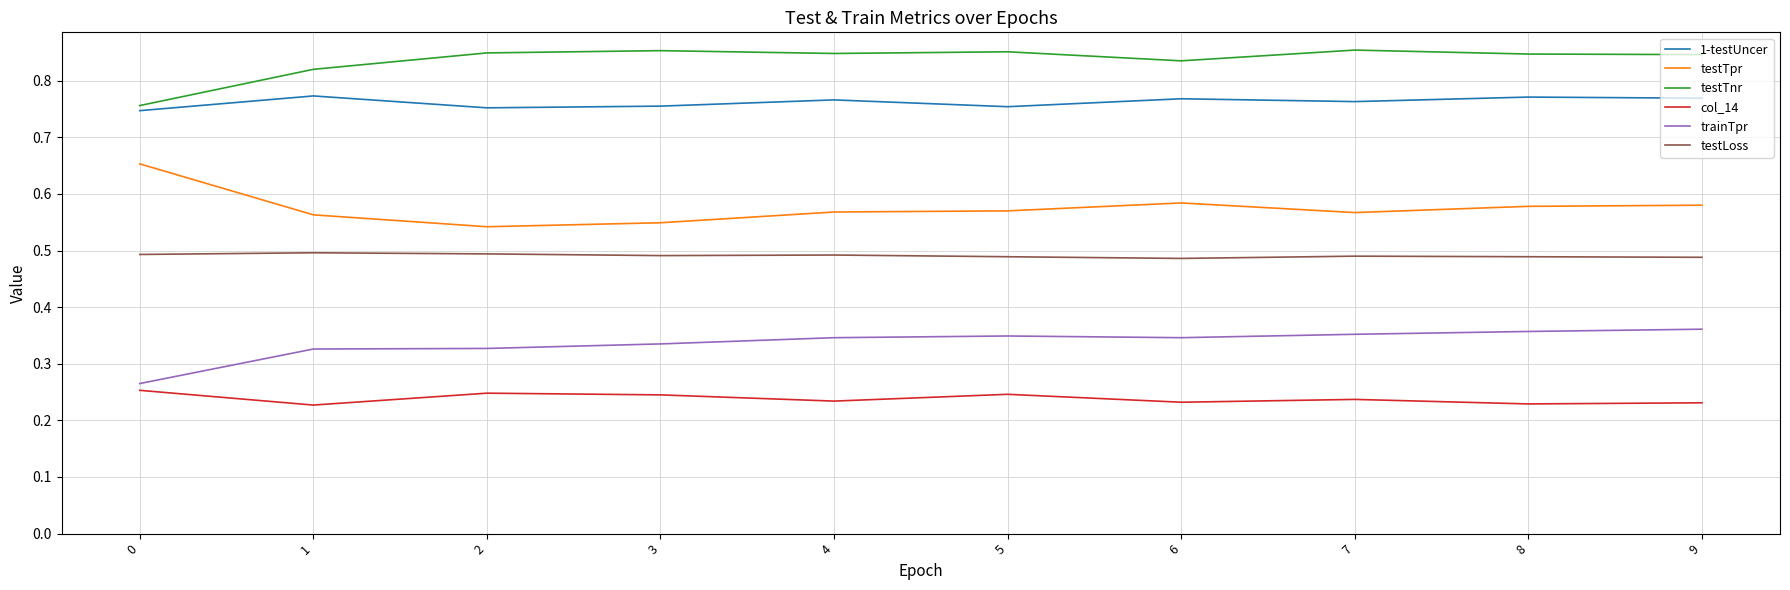

True or false: 1-testUncer and testLoss cross at least once.

False